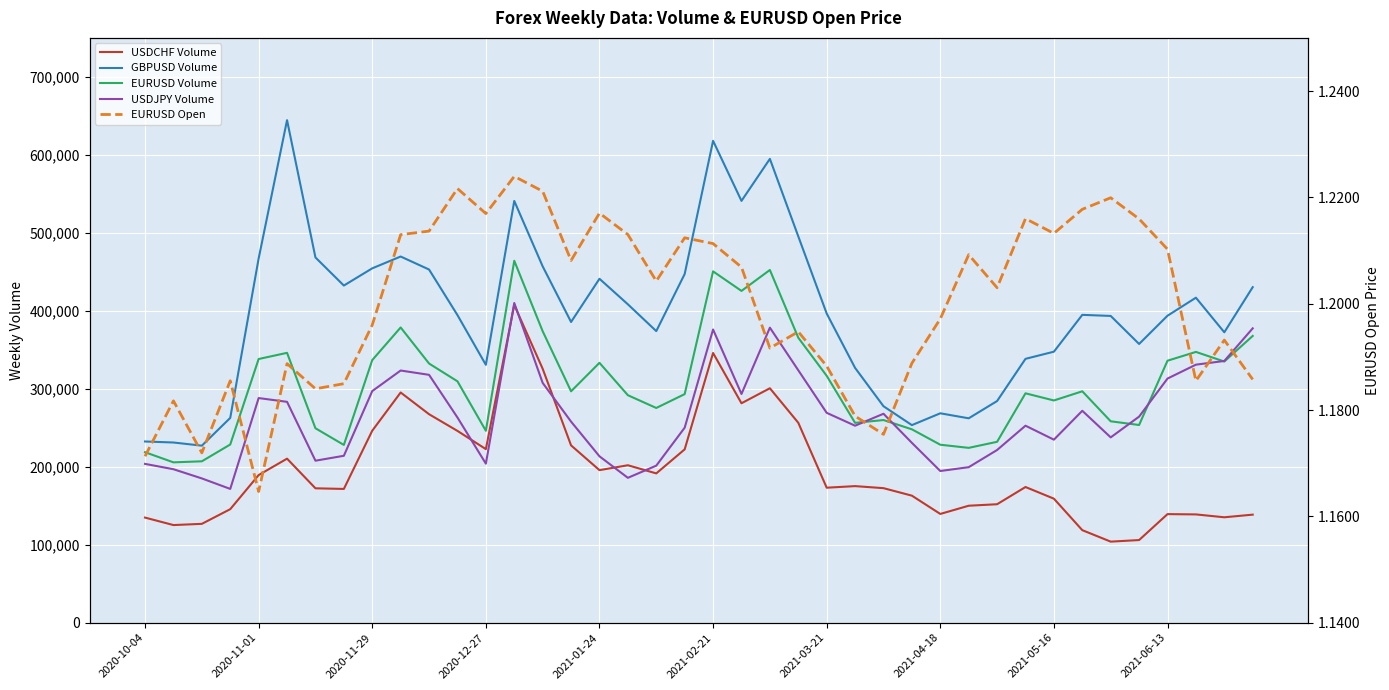

Rank the series by their maximum value, from highest to lowest.

GBPUSD Volume, EURUSD Volume, USDJPY Volume, USDCHF Volume, EURUSD Open